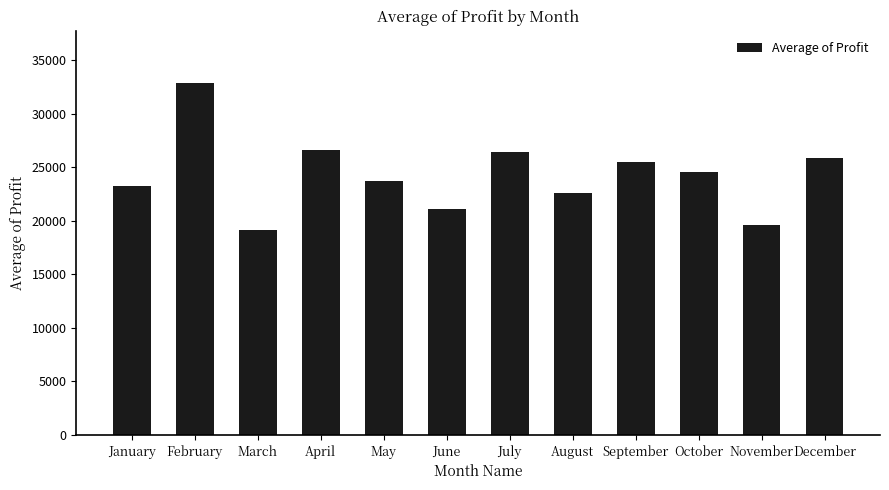

What is the value of the 7th bar from the left?

26396.2